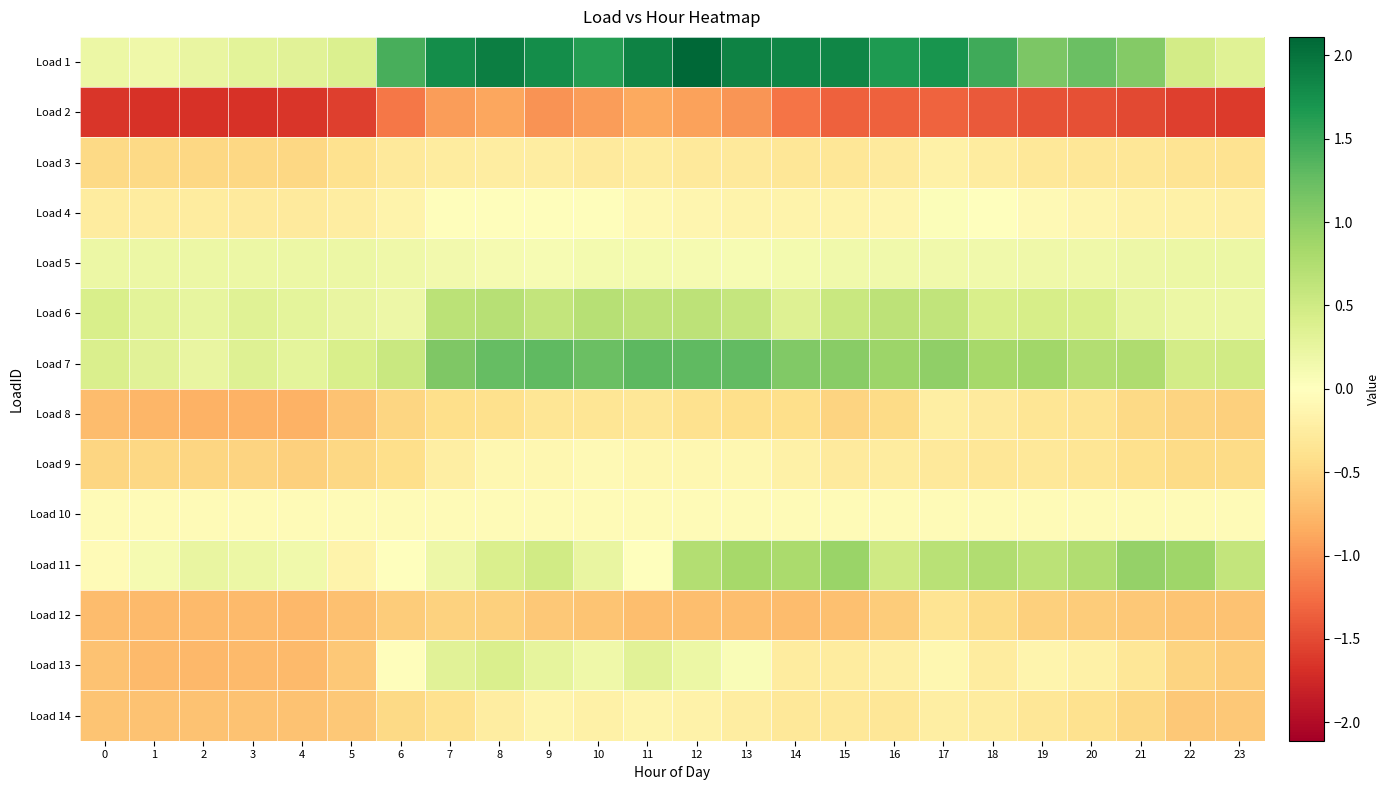

At which category is the sum across all series the highest?

12